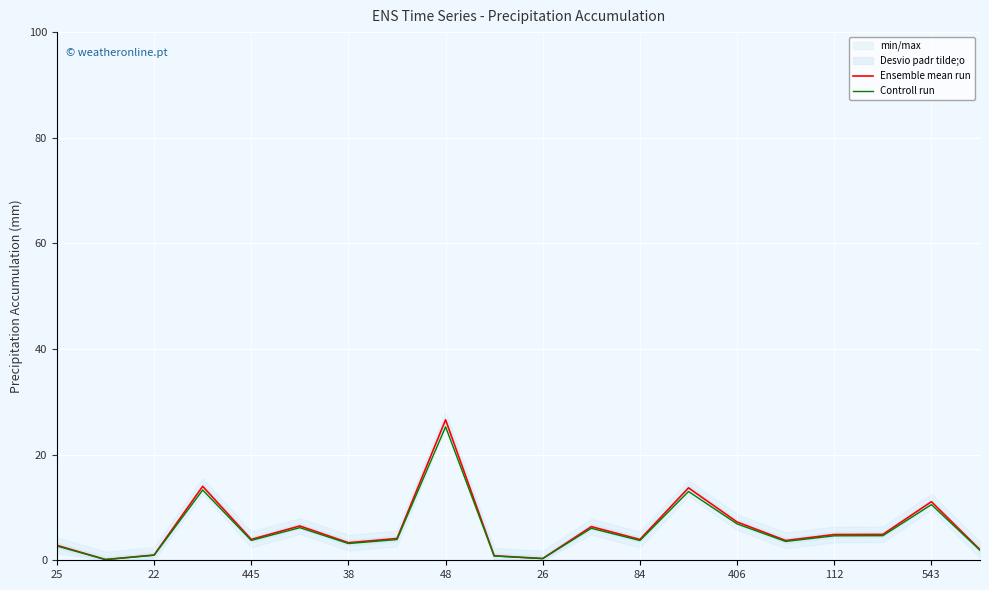

What are all the series names shown in the legend?

Ensemble mean run, Controll run